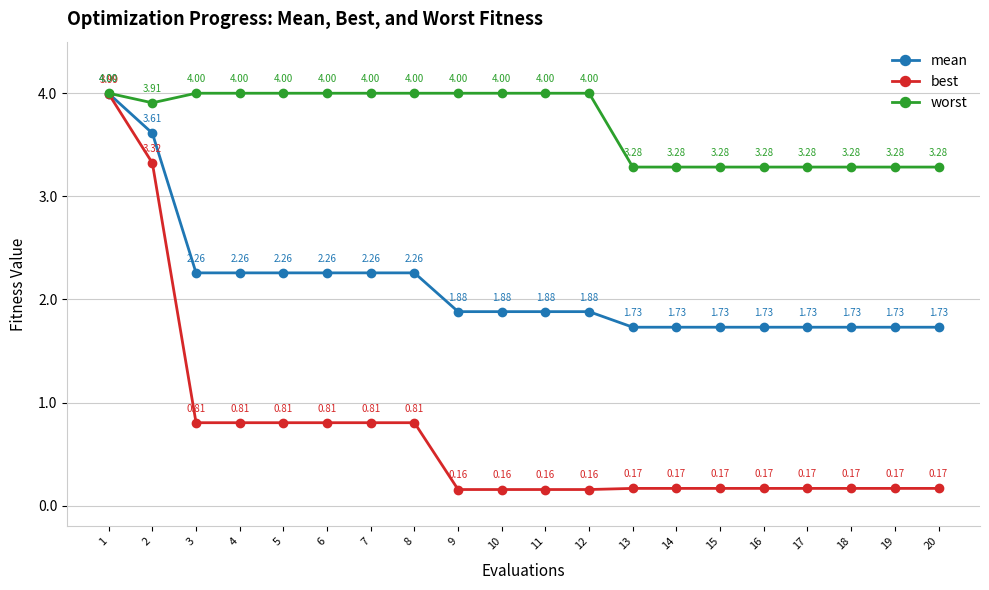

What is the difference between the highest and lowest values at 3?

3.2